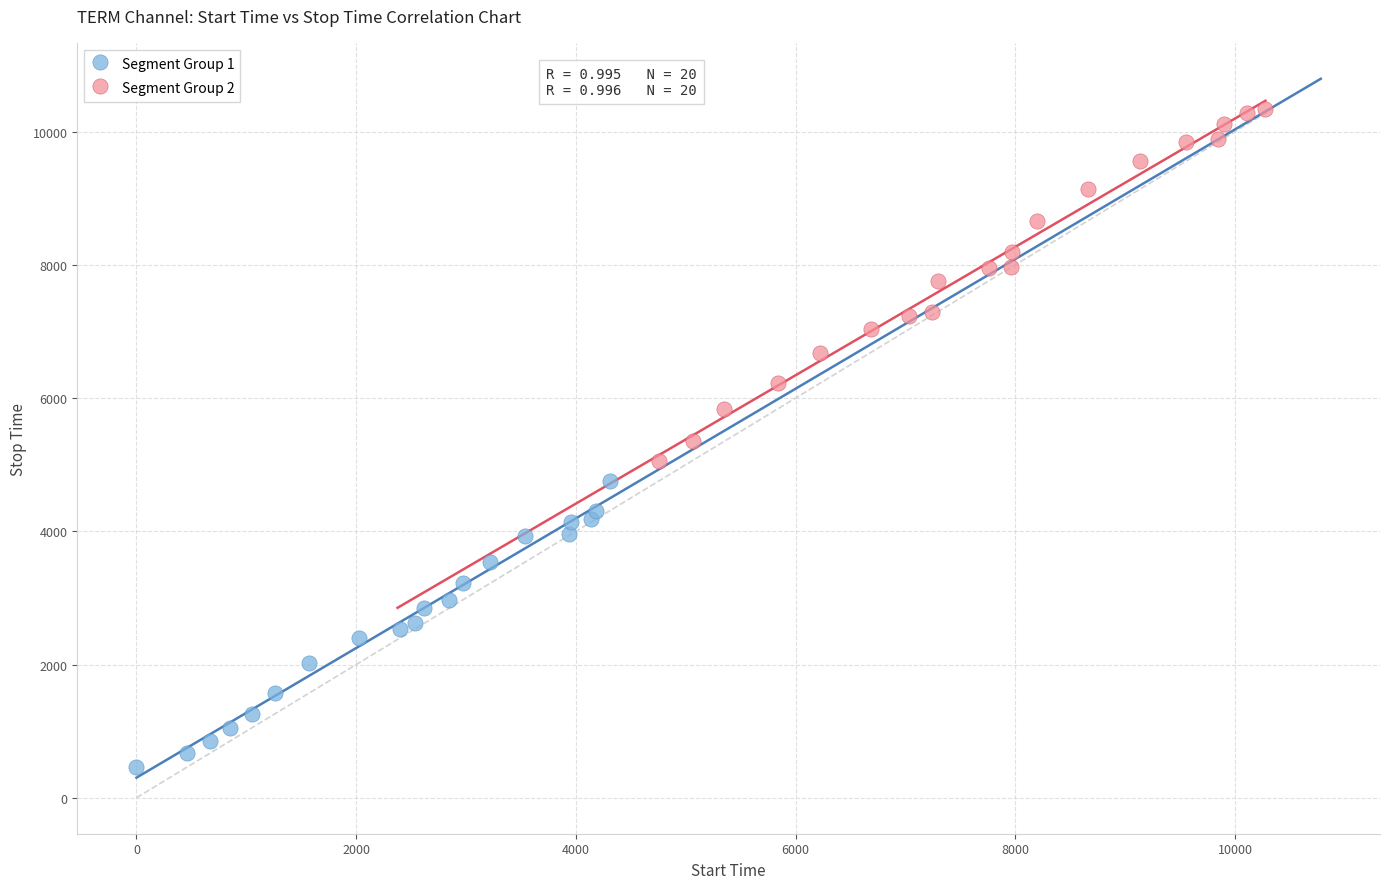

Which series has the widest spread of Y values?

Segment Group 2